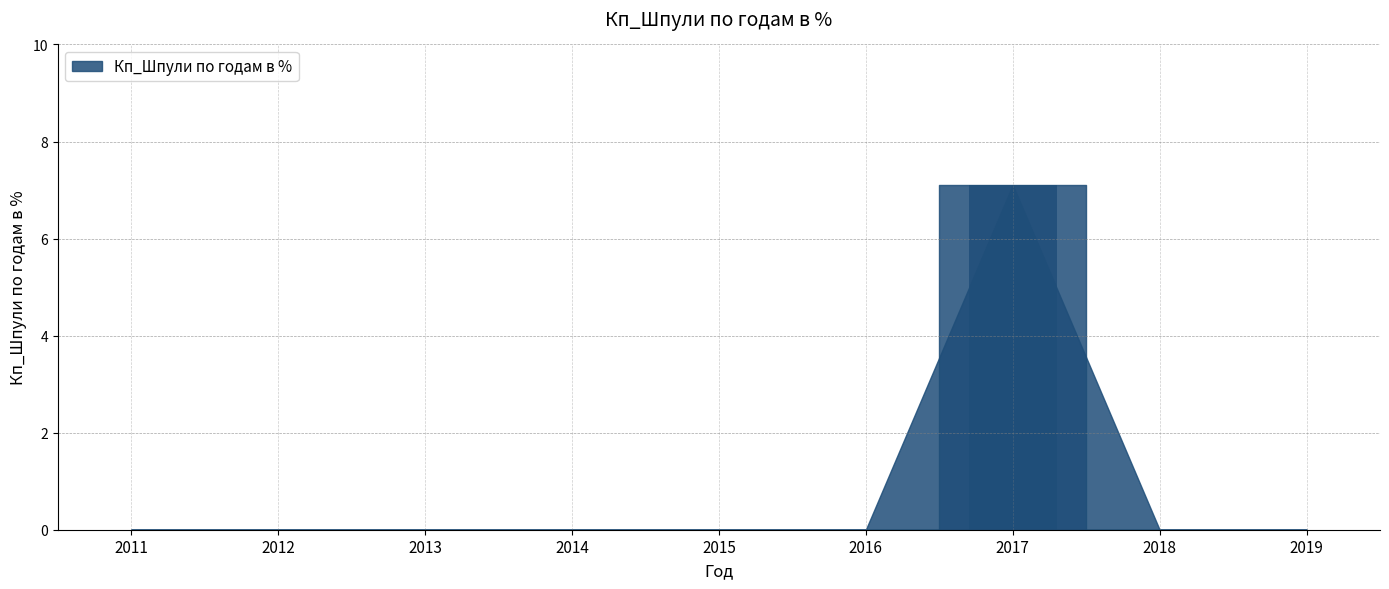

What is the maximum value shown in the chart?

7.1